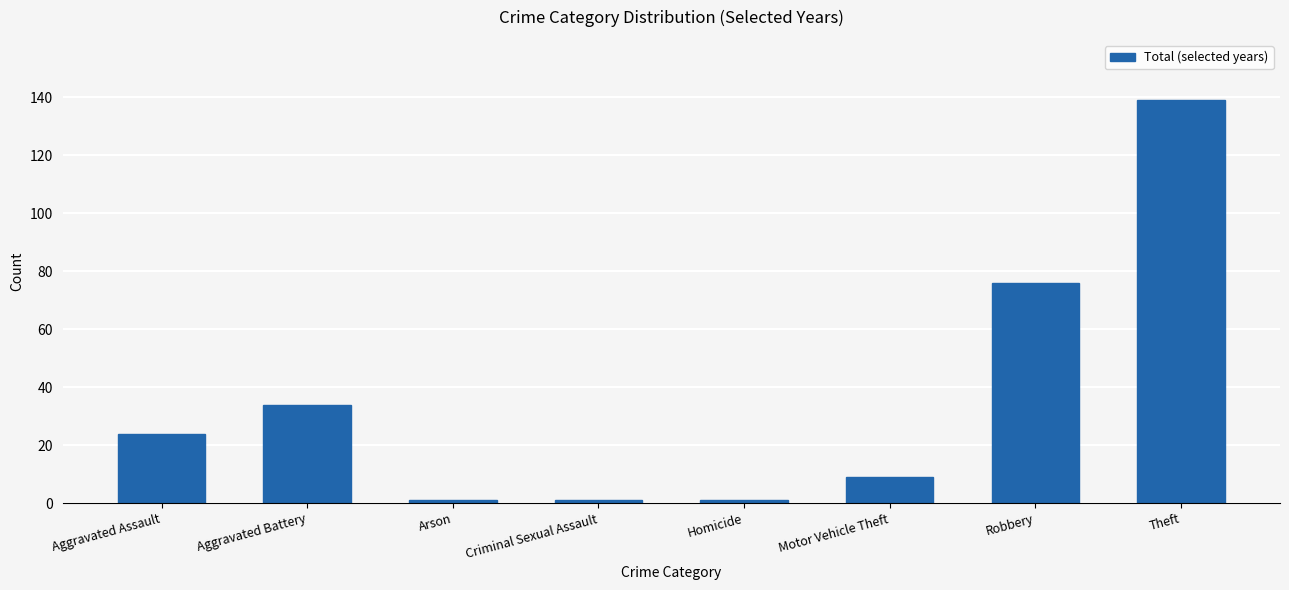

What is the label of the 6th bar from the right?

Arson